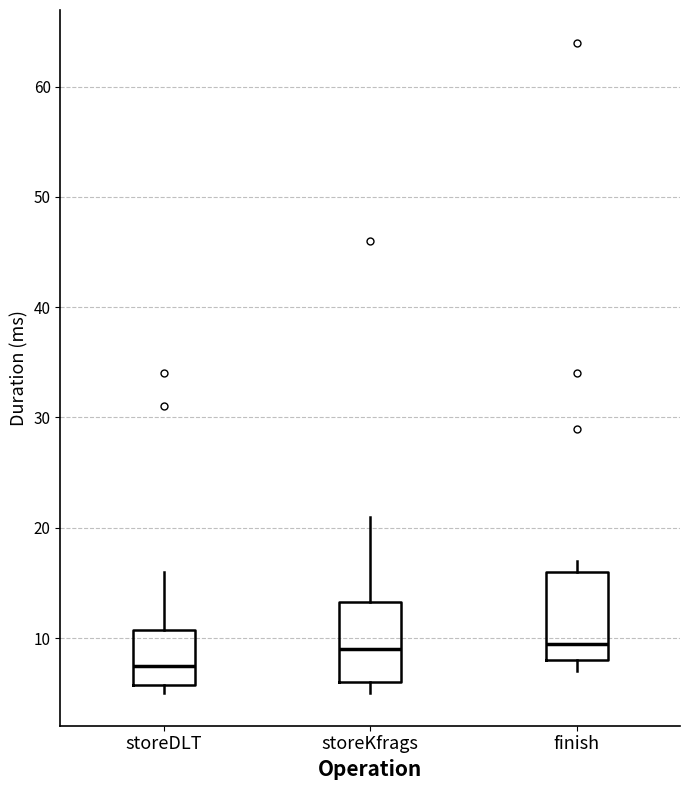

Reading left to right, transcribe this box plot: for each box, give where its median line is, the range the box spans, and where its two whiskers end, as read against the y-axis. The values are not printed on the chart, so give them approximately, as read against the axis.

storeDLT: median 8, box 6 to 11, whiskers 5 to 16
storeKfrags: median 9, box 6 to 13, whiskers 5 to 21
finish: median 10, box 8 to 16, whiskers 7 to 17